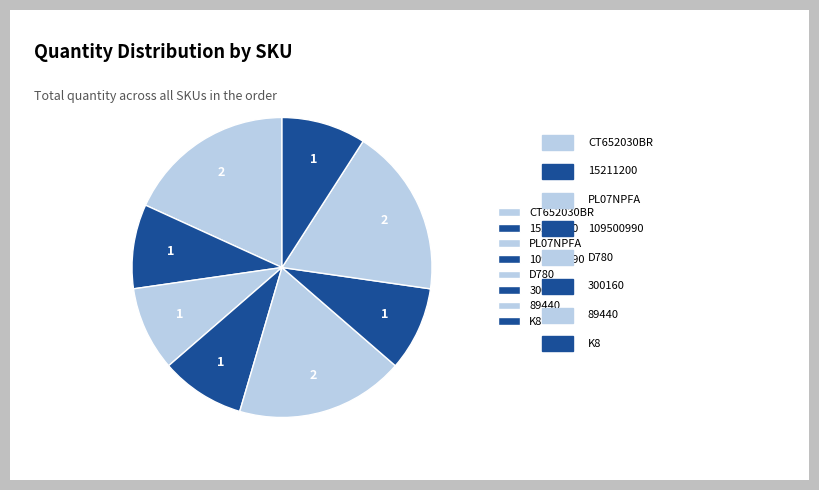

Count the number of slices in the pie.

8